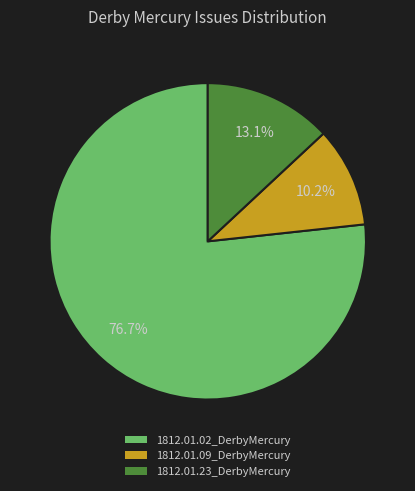

Which slice represents more than half of the pie?

1812.01.02_DerbyMercury